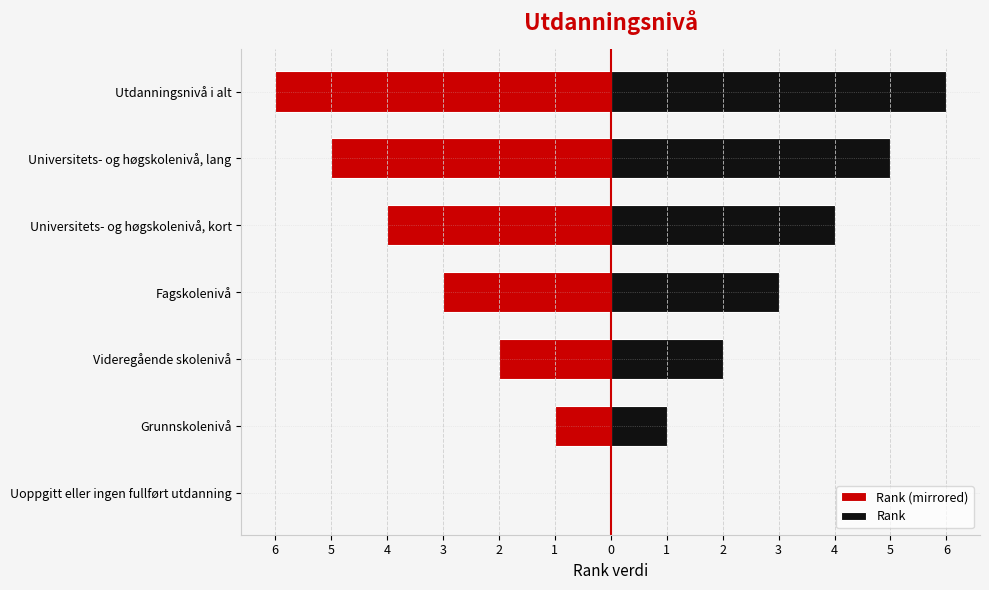

How many values in Rank (mirrored) are below zero?

6